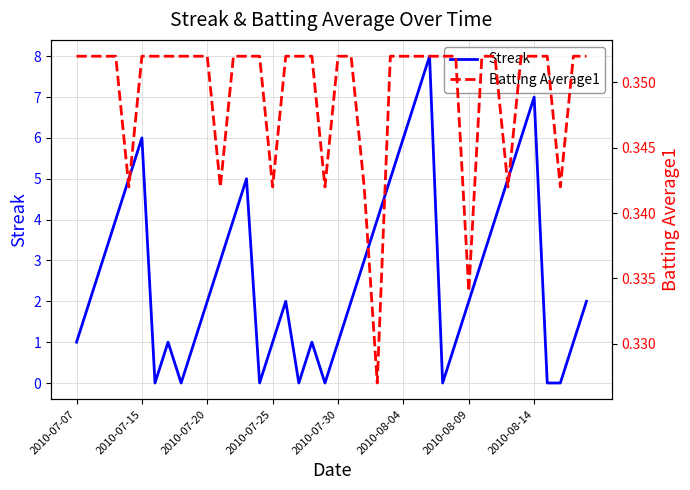

How many data points in Streak are above 2?

18